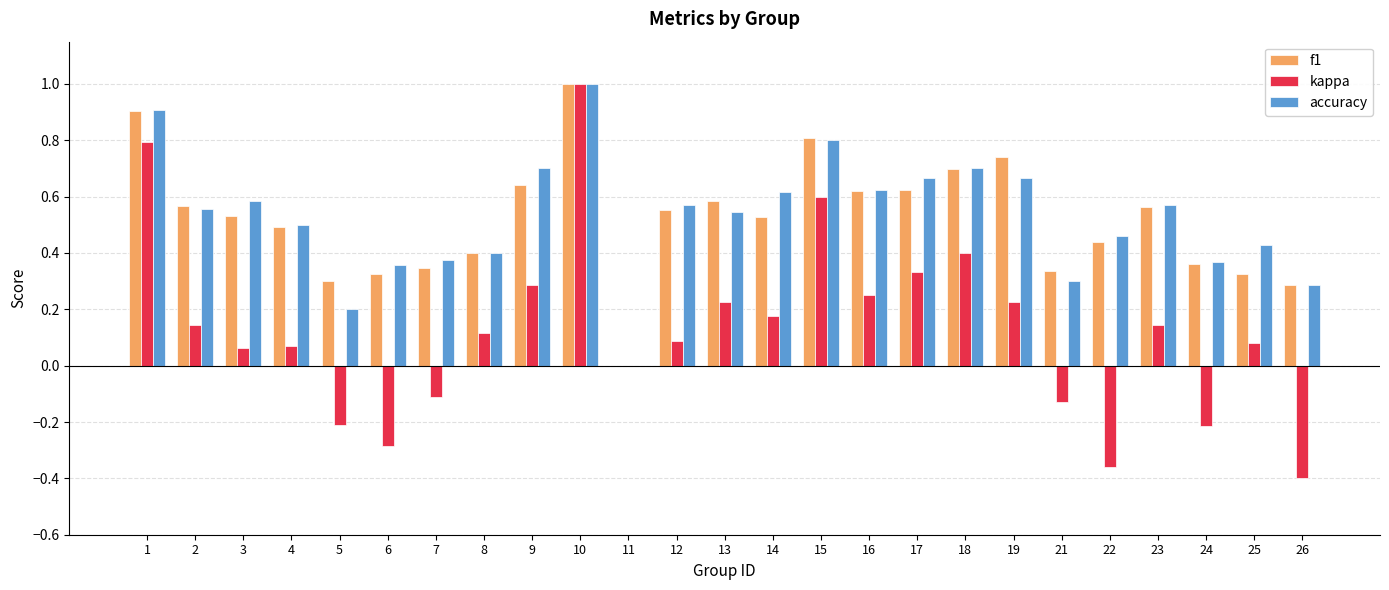

Which series has the largest range (max minus min)?

kappa